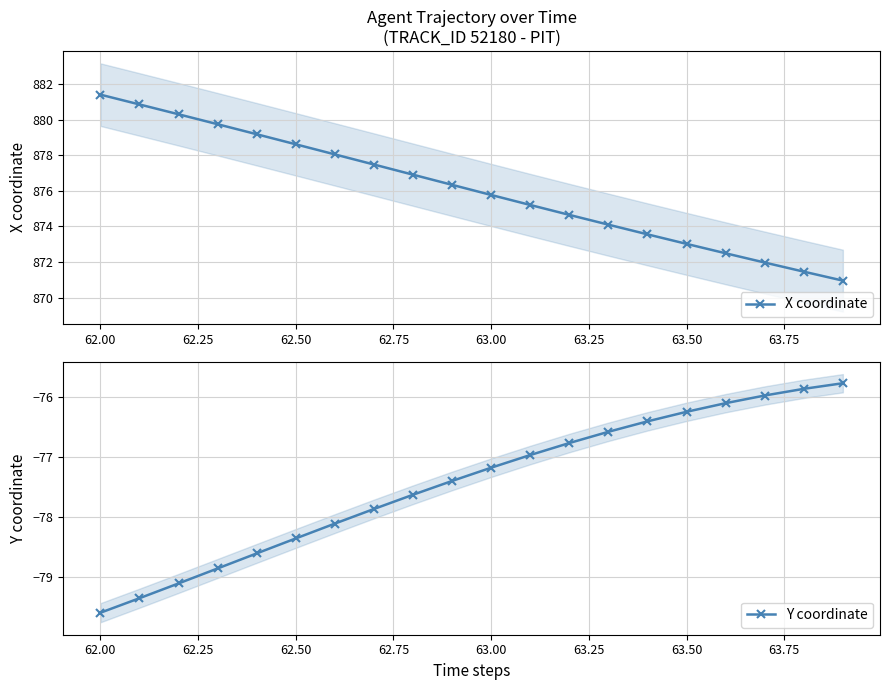

Reading left to right, what are all the values shown in this chart?

X coordinate: 881.4	880.9	880.3	879.8	879.2	878.6	878.1	877.5	876.9	876.3	875.8	875.2	874.7	874.1	873.6	873.0	872.5	872.0	871.5	871.0
Y coordinate: -79.6	-79.3	-79.1	-78.9	-78.6	-78.4	-78.1	-77.9	-77.6	-77.4	-77.2	-77.0	-76.8	-76.6	-76.4	-76.3	-76.1	-76.0	-75.9	-75.8